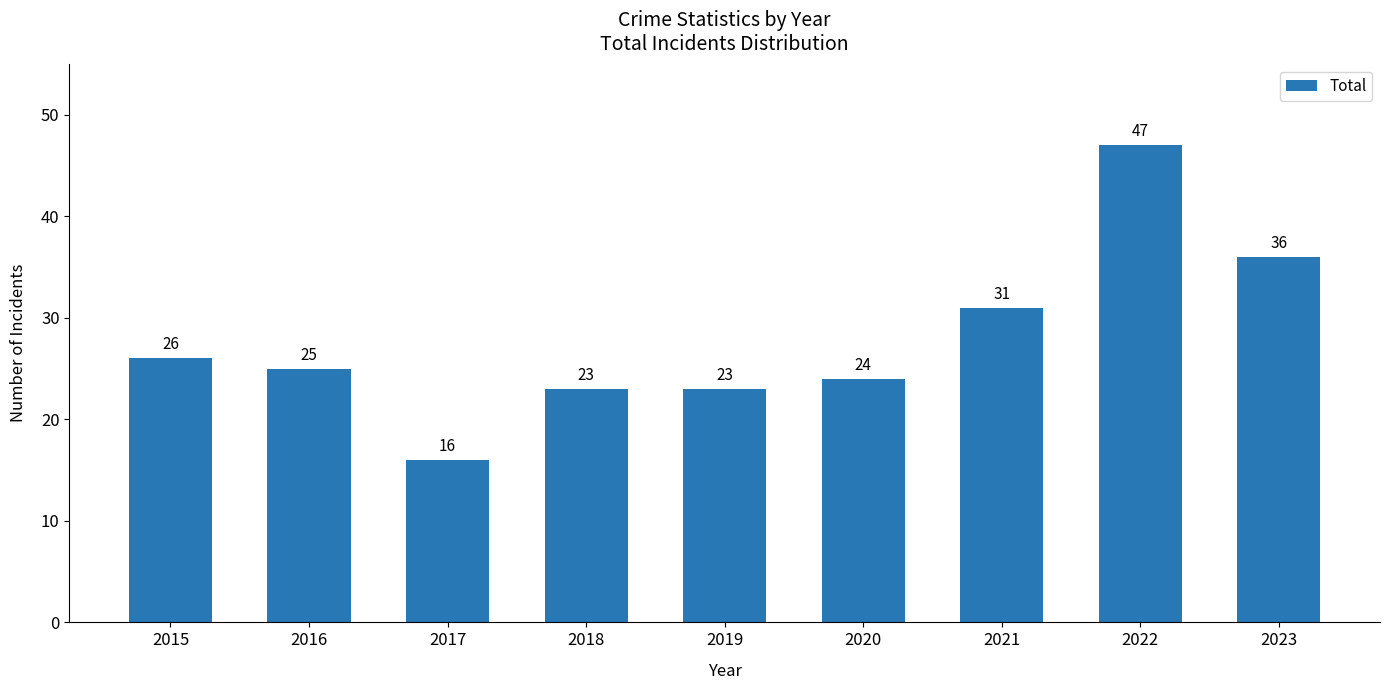

How many categories are shown in the chart?

9